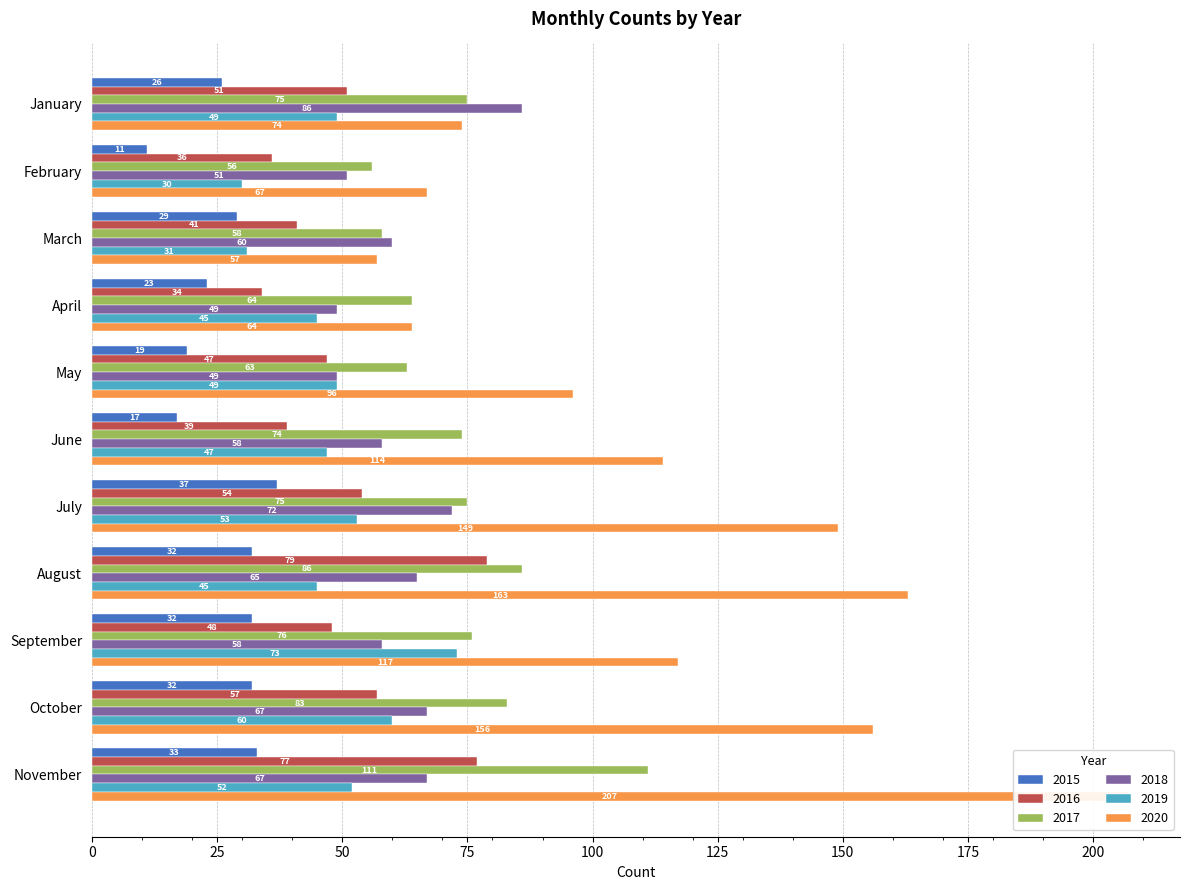

How many data points in 2016 are less than 48?

5